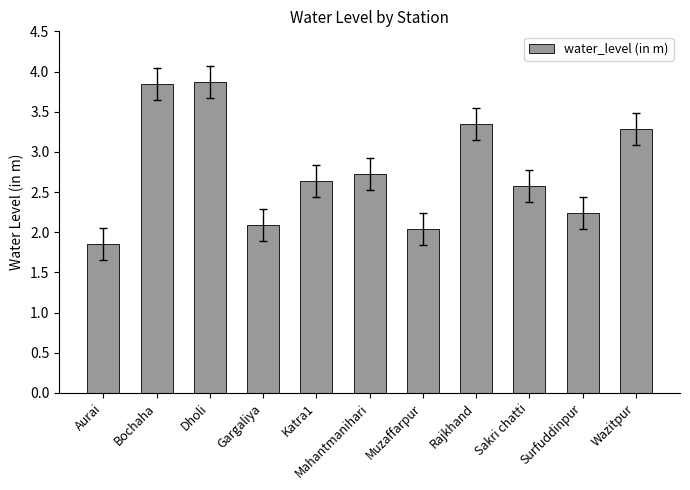

What is the ratio of the value at Rajkhand to the value at Katra1?

1.3